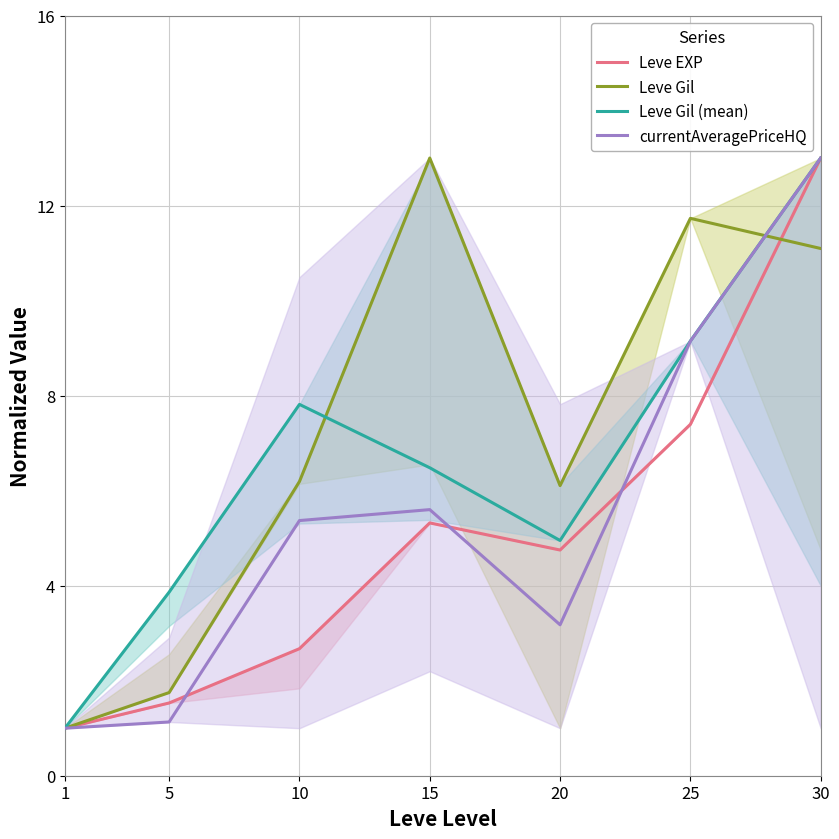

How many categories are shown in the chart?

7